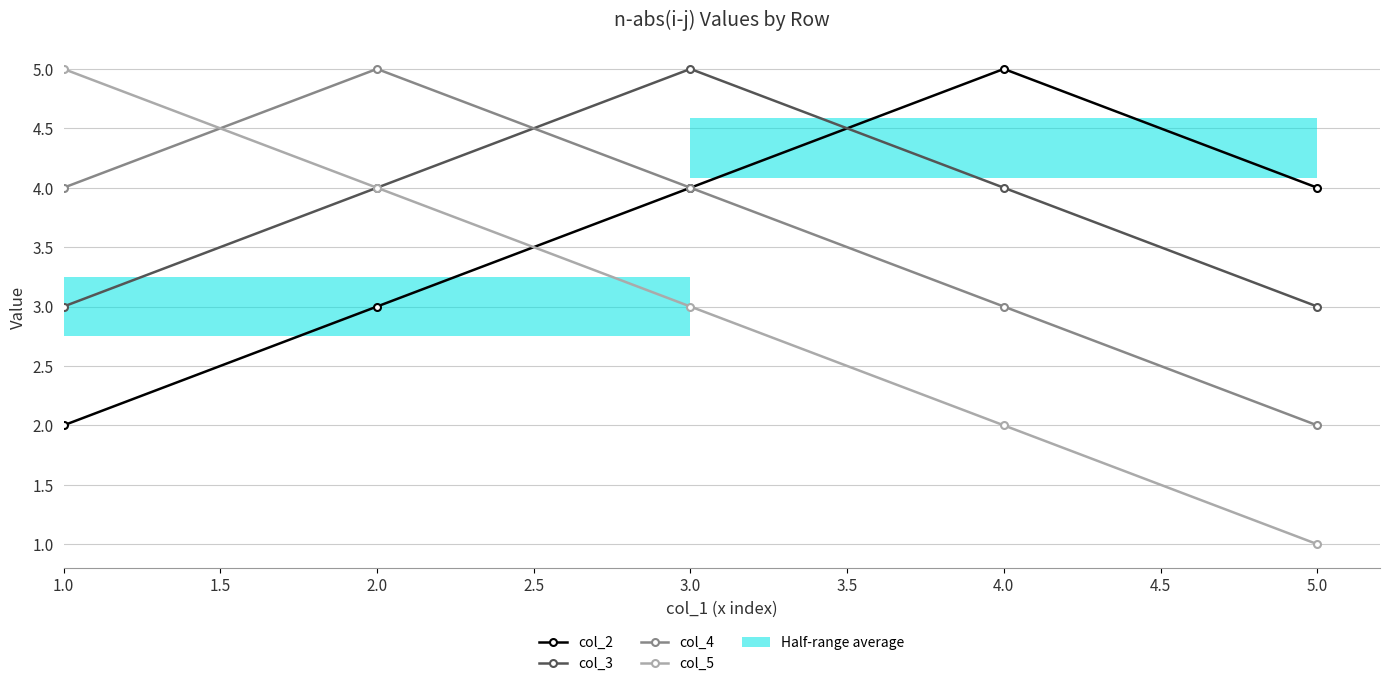

Count the col_4 values in the range 3 to 4.

3